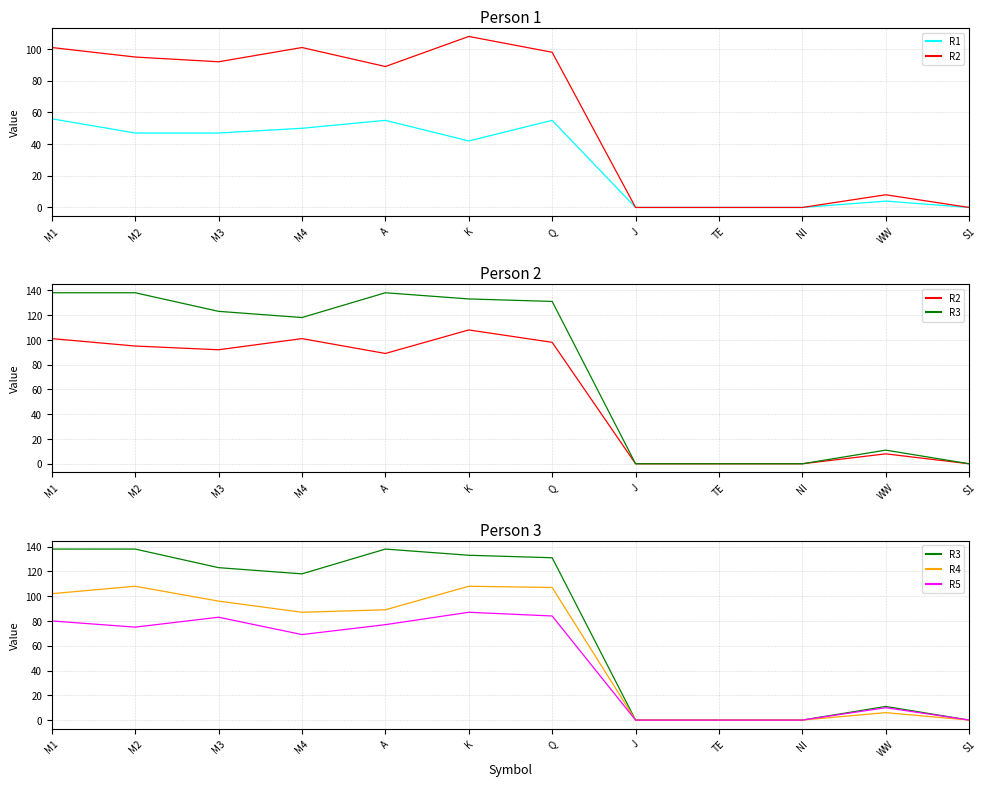

What is the average value of the R2 series?

58